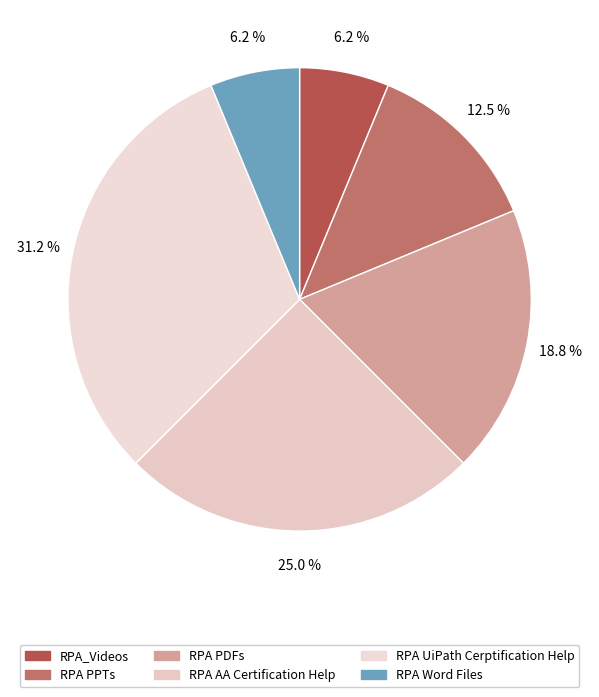

How many slices are in this pie chart?

6